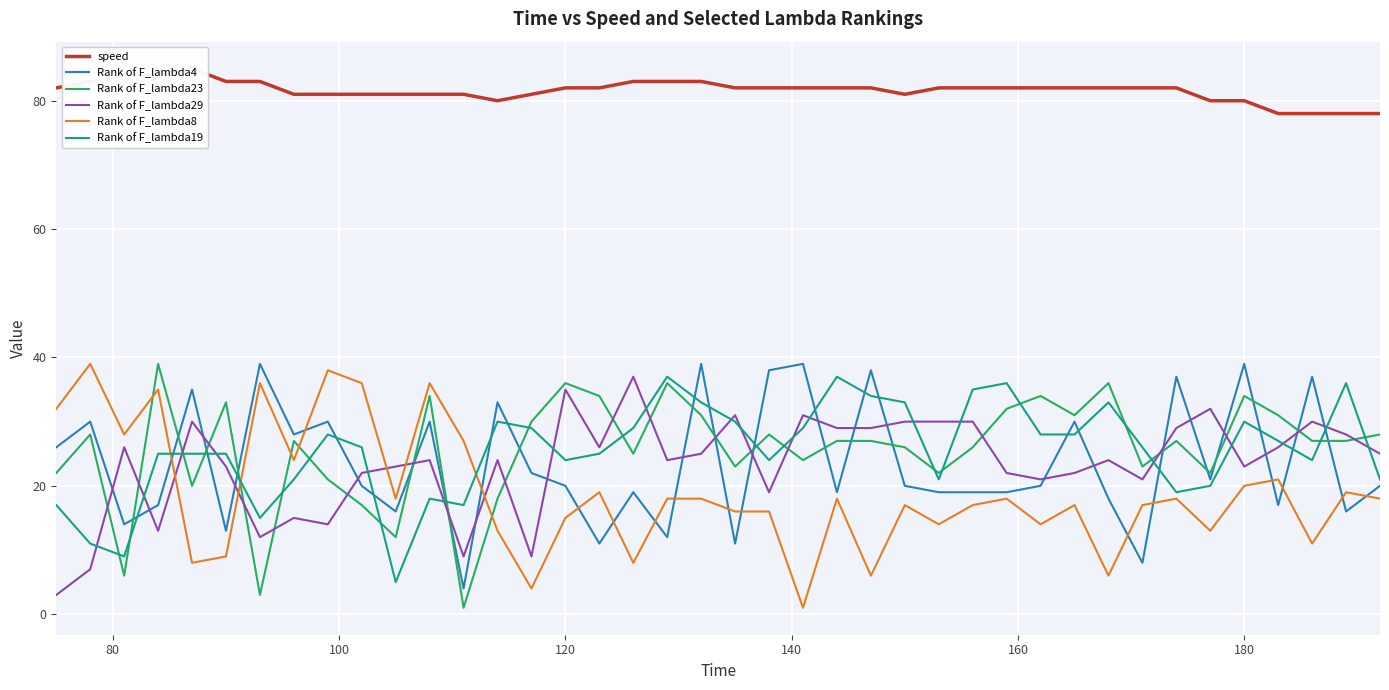

Count the number of categories in the chart.

40